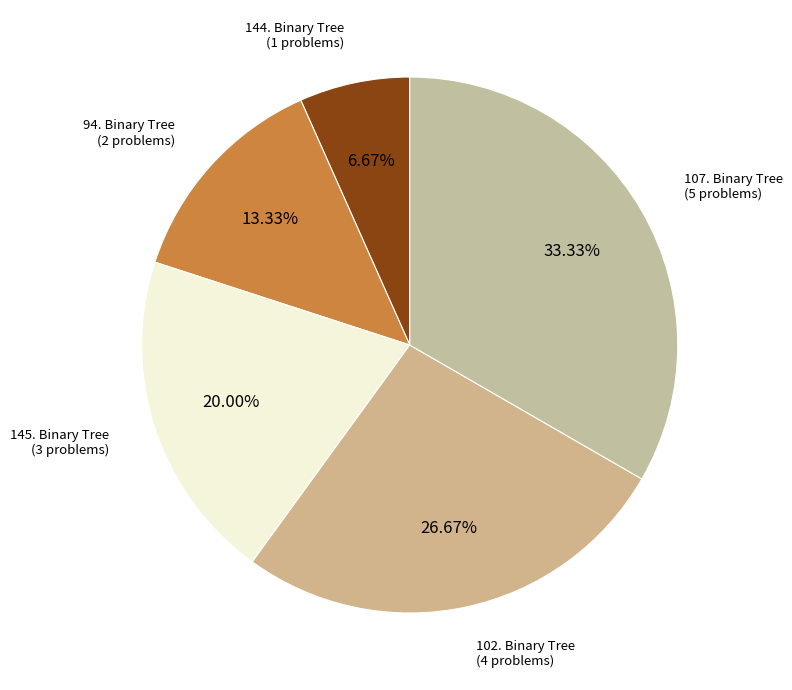

How many segments does this pie chart have?

5